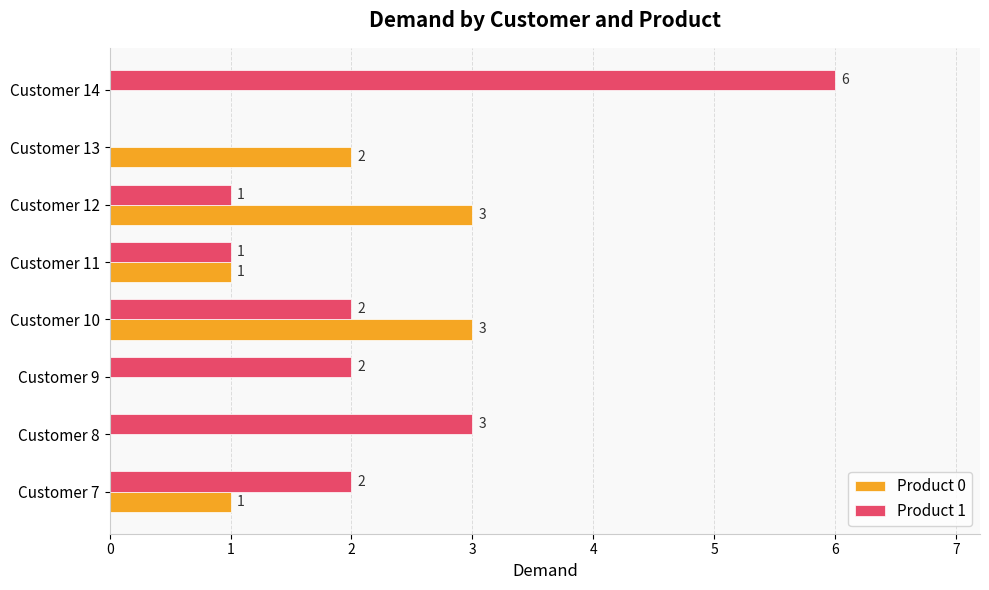

The value of Product 1 at Customer 10 is 2. True or false?

True